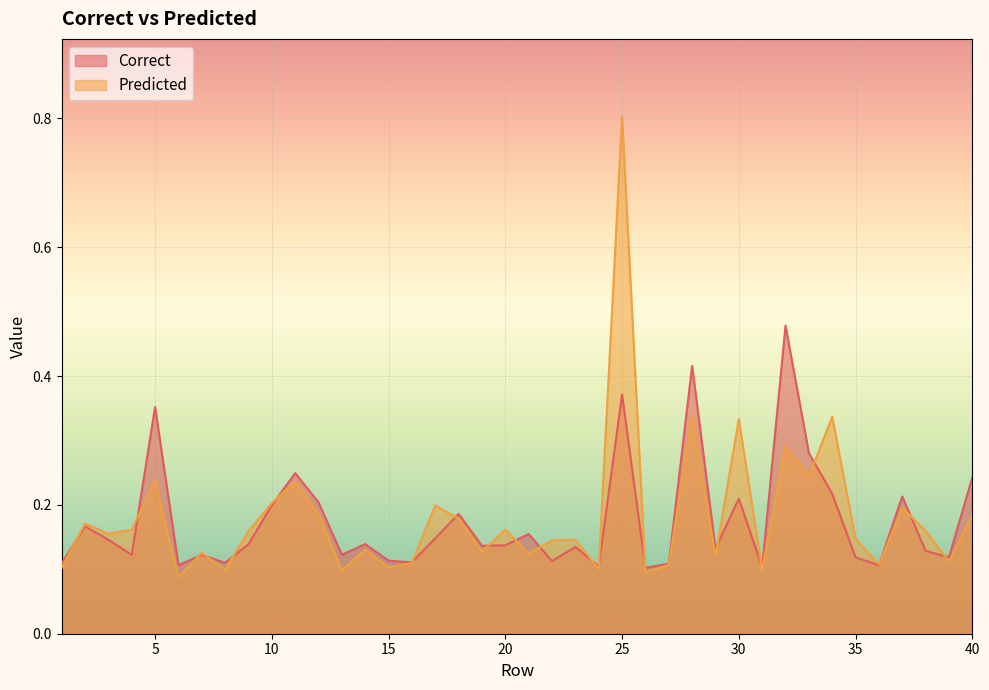

Rank the categories by Correct value from highest to lowest.

32, 28, 25, 5, 33, 11, 40, 34, 37, 30, 12, 10, 18, 2, 21, 17, 3, 14, 9, 20, 19, 23, 29, 38, 13, 4, 7, 39, 35, 15, 22, 16, 8, 1, 27, 6, 36, 24, 31, 26